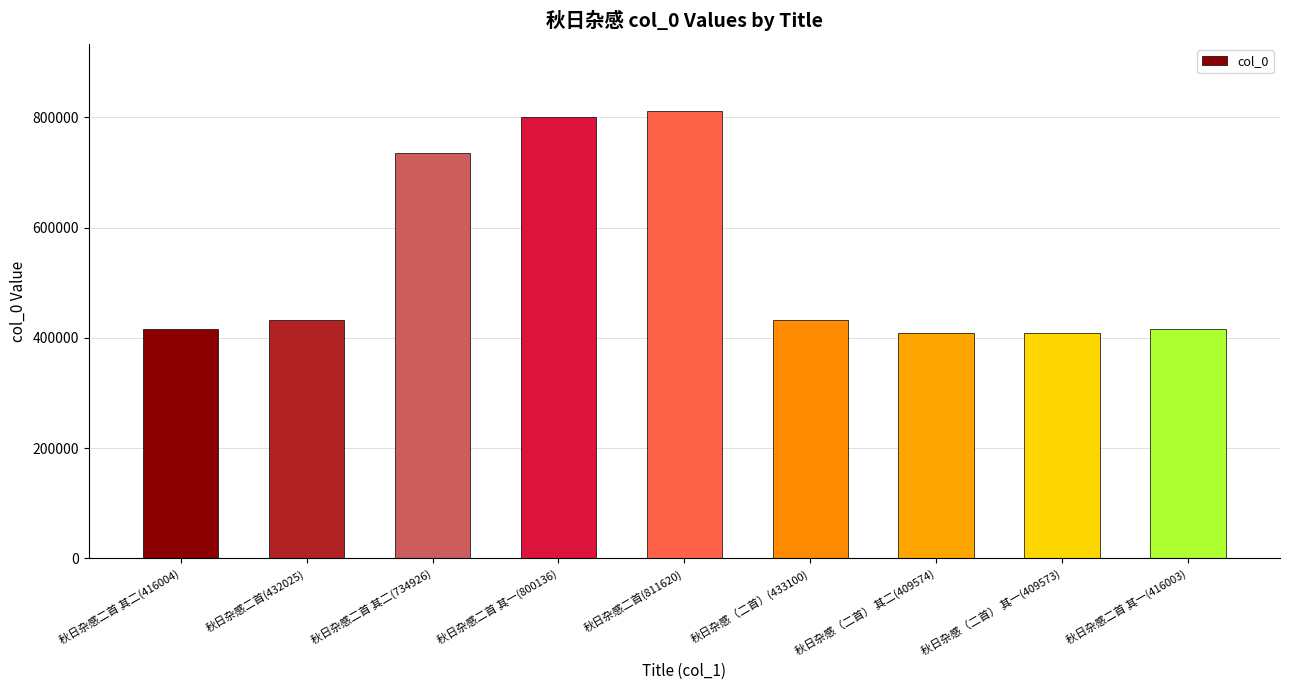

What is the ratio of the value at 秋日杂感（二首） 其一(409573) to the value at 秋日杂感二首(811620)?

0.5